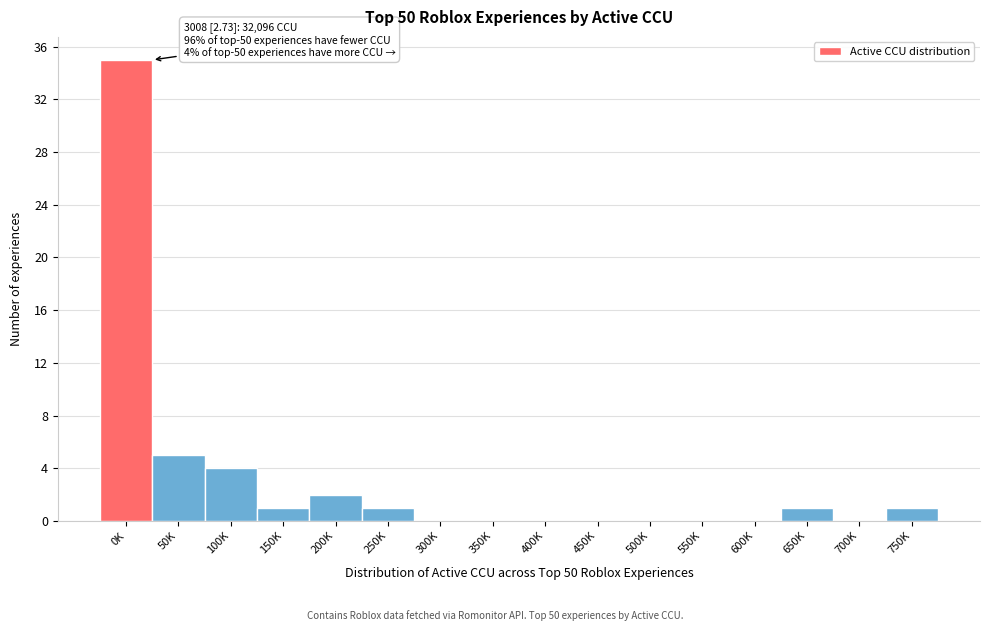

Reading left to right, what are all the values shown in this chart?

0K=35	50K=5	100K=4	150K=1	200K=2	250K=1	300K=0	350K=0	400K=0	450K=0	500K=0	550K=0	600K=0	650K=1	700K=0	750K=1